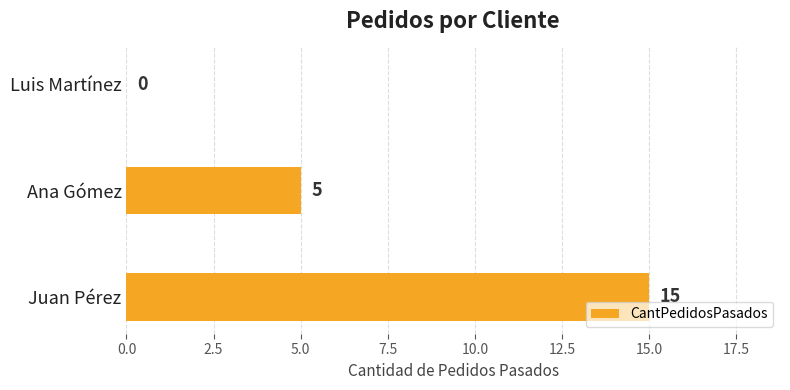

How many values are between 0 and 15?

3